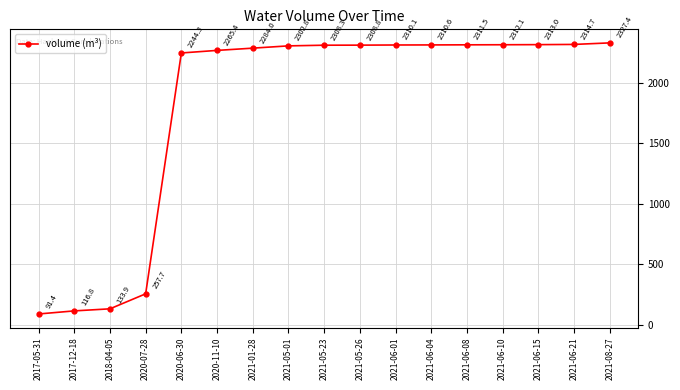

What is the ratio of the value at 2021-06-08 to the value at 2021-06-04?

1.0